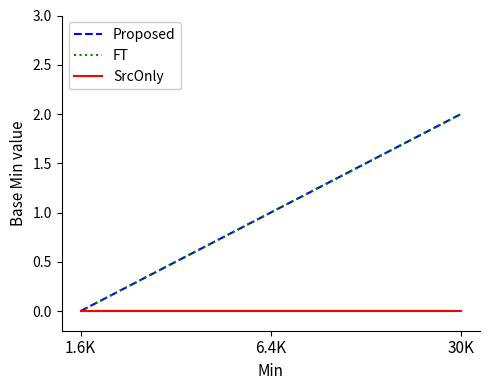

Does the chart have visible grid lines?

No